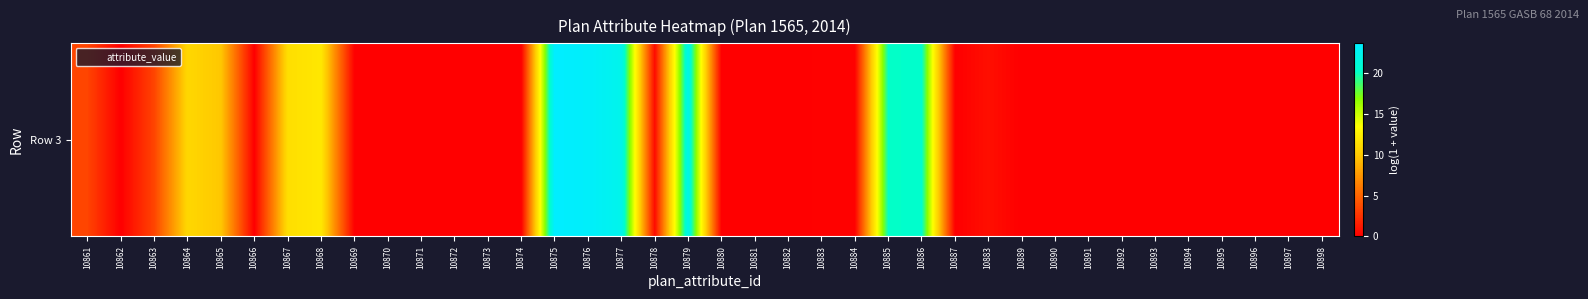

What is the greatest value displayed?

23.7